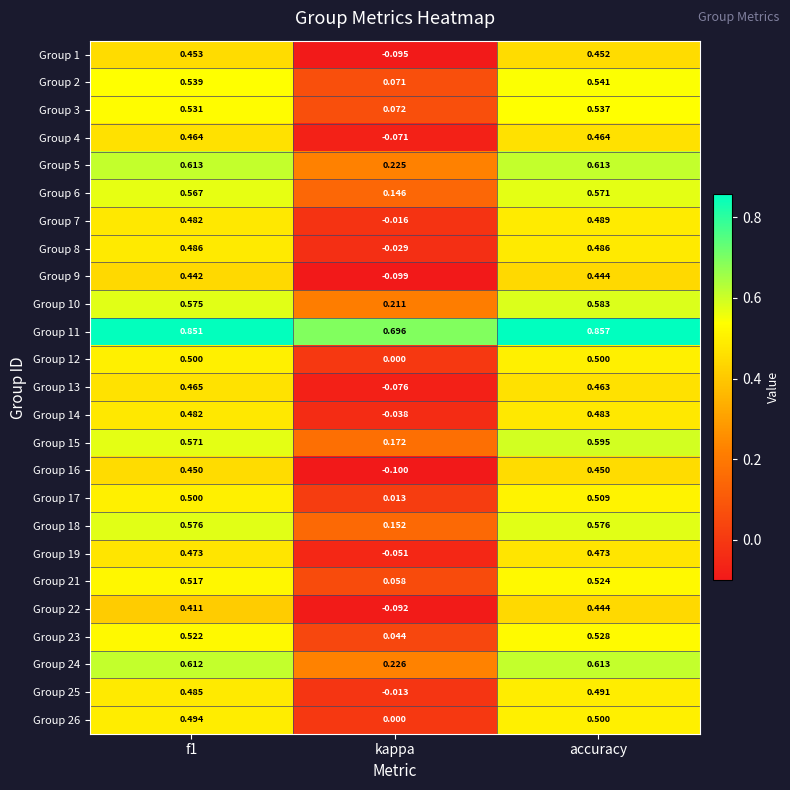

Is the value of Group 2 at accuracy greater than the value of Group 7 at kappa?

Yes